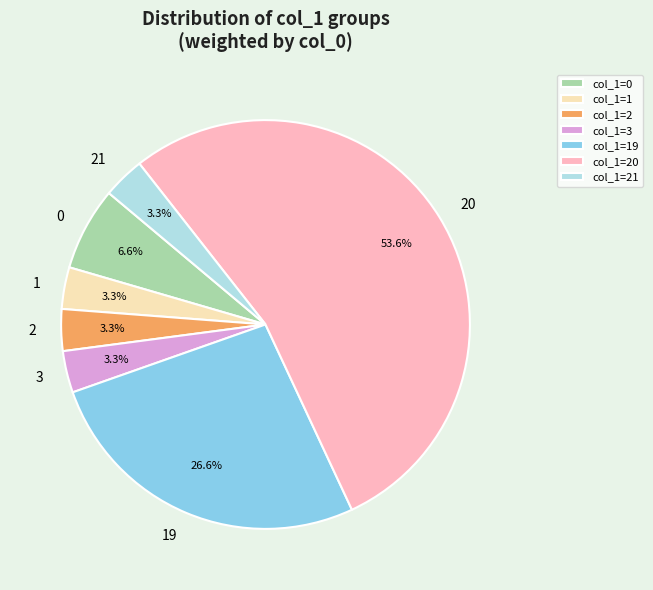

How many segments does this pie chart have?

7